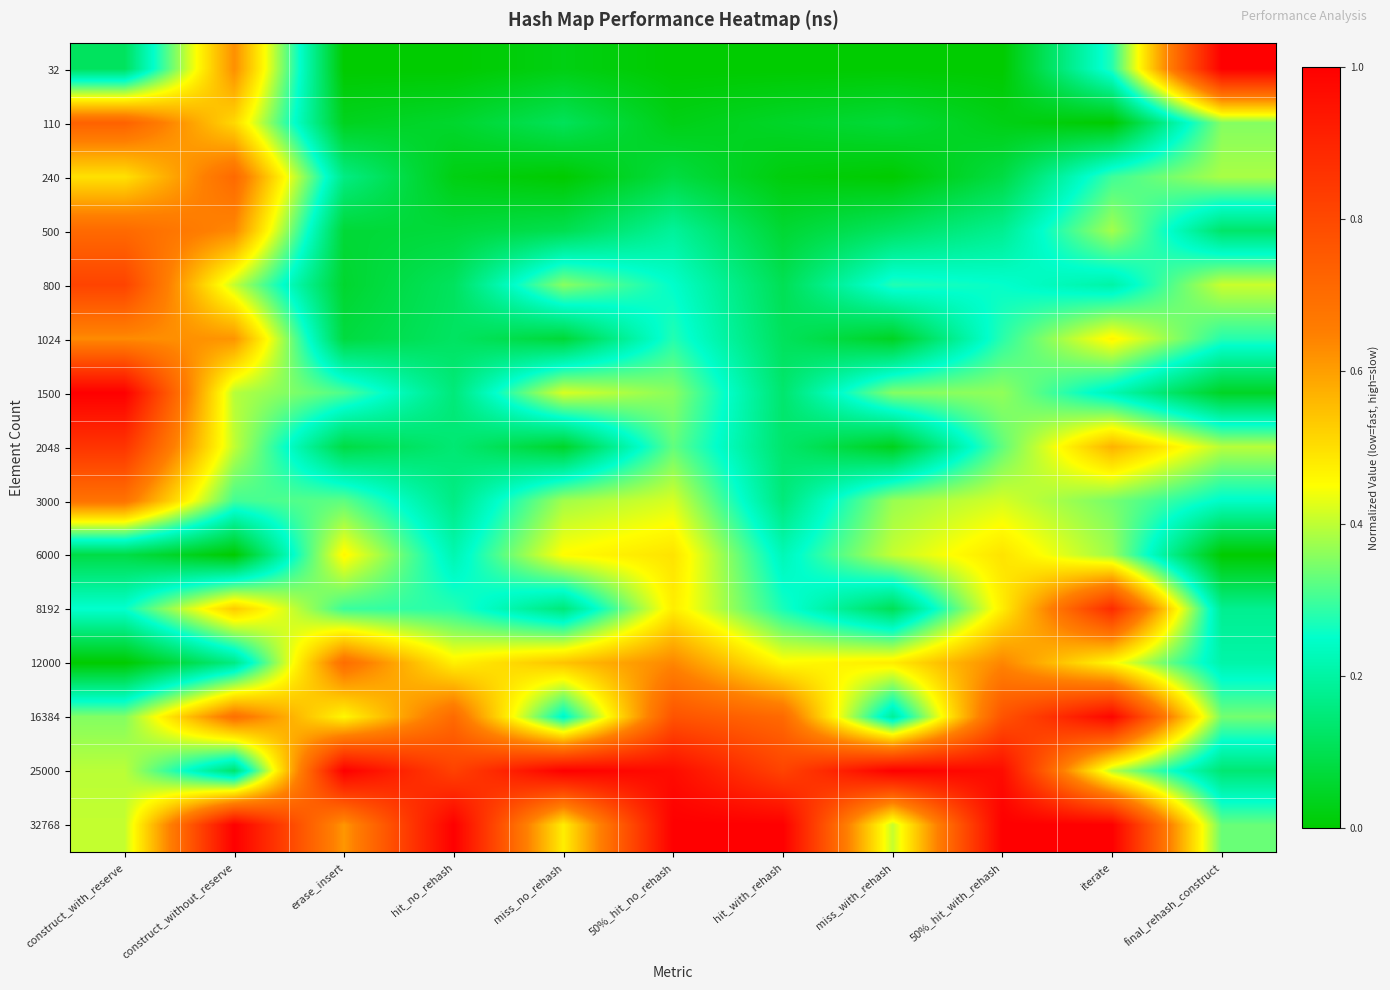

What is the total value across all series at miss_with_rehash?

3.9